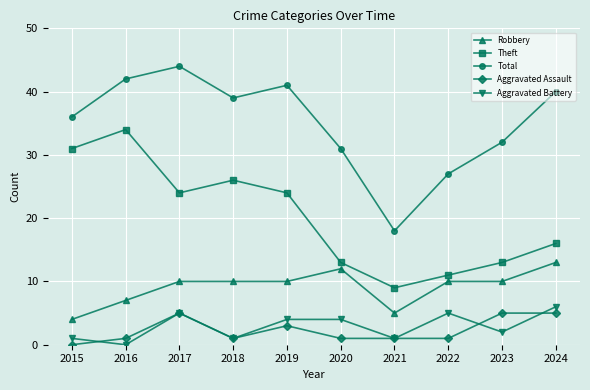

True or false: Aggravated Assault has a value of 1 at 2022.

True